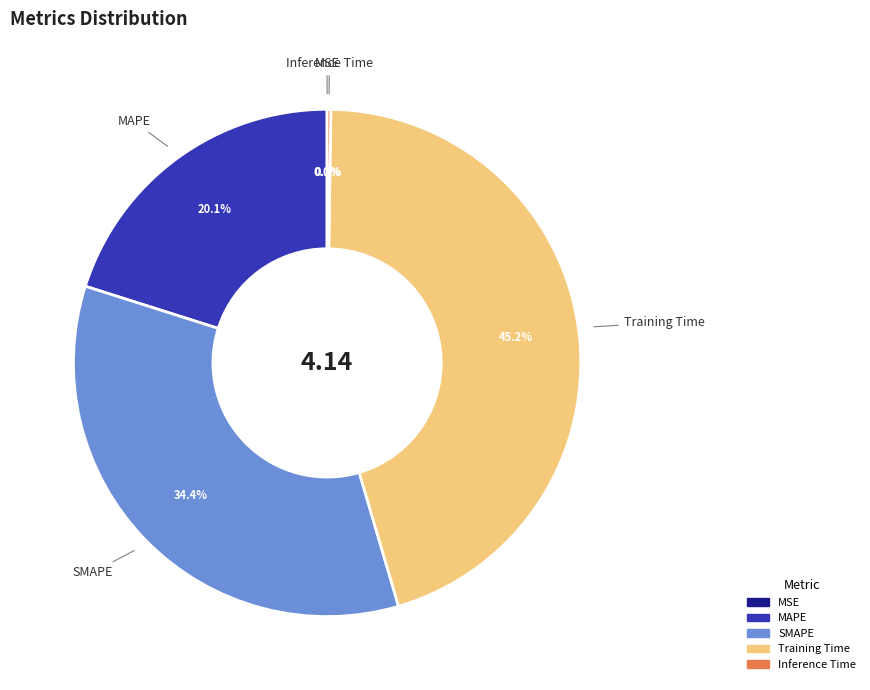

Does any single category account for the majority?

No